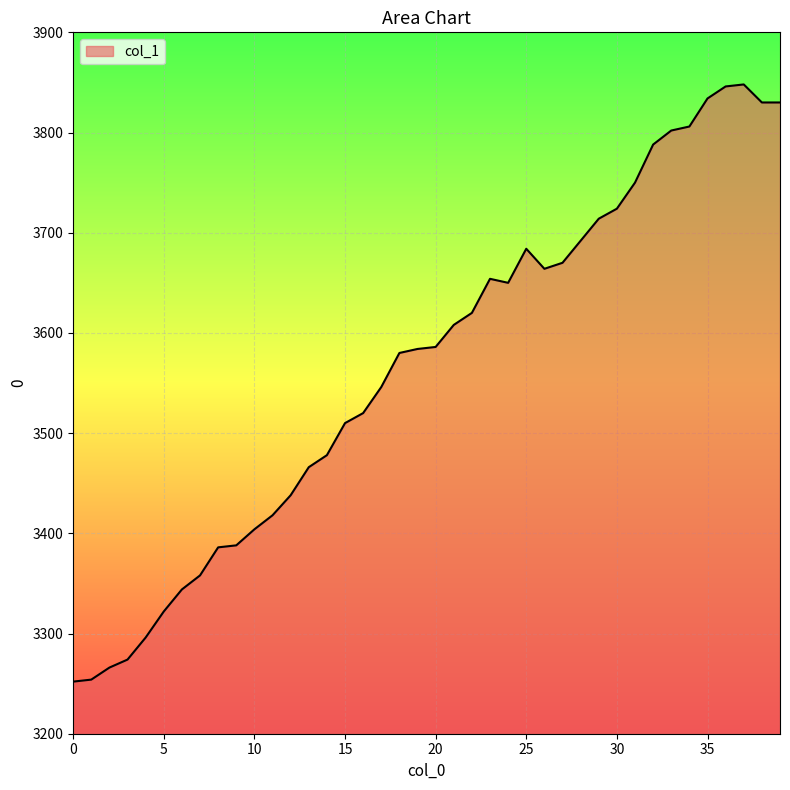

How many distinct data groups are displayed?

1